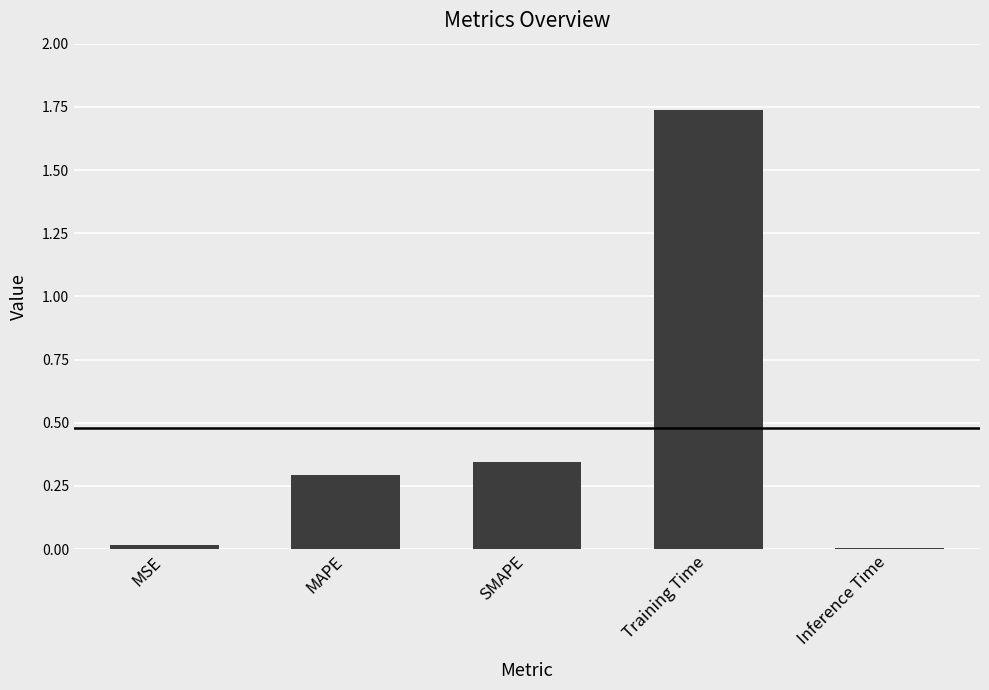

What is the sum of all values?

2.4